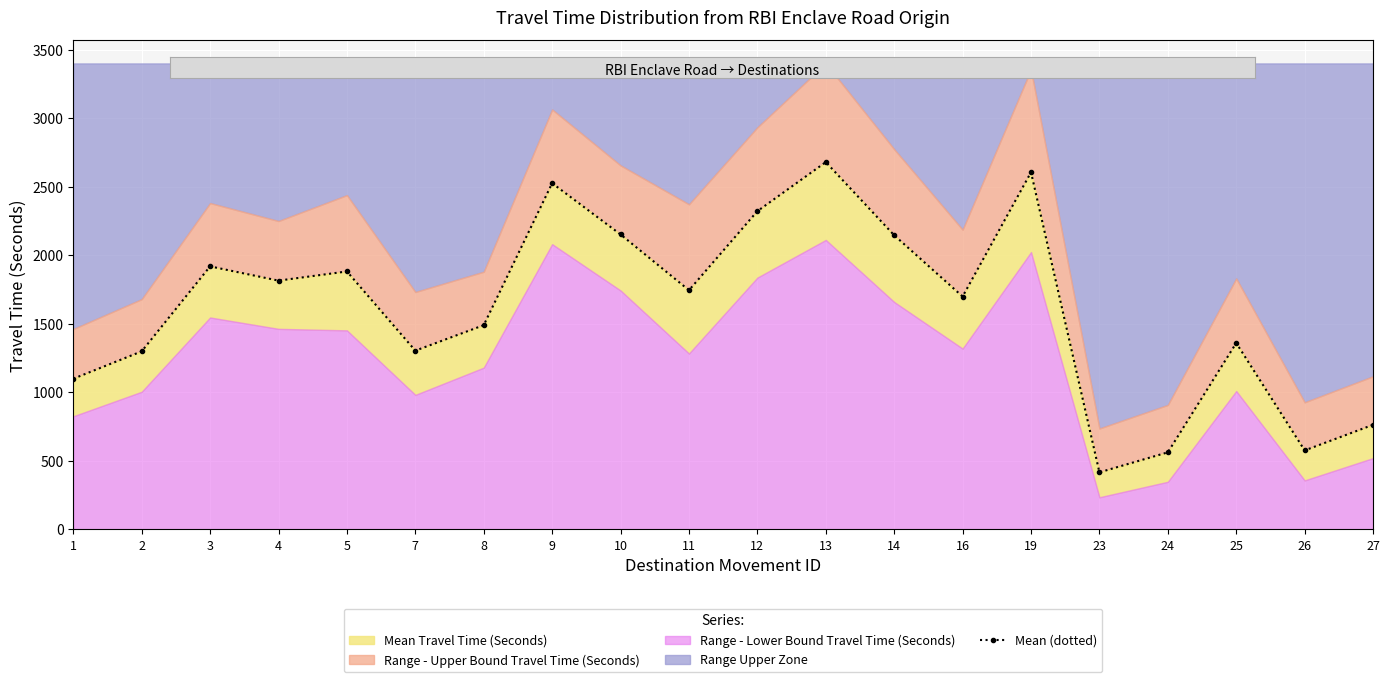

The chart shows a value of 1882 at 5. True or false?

True